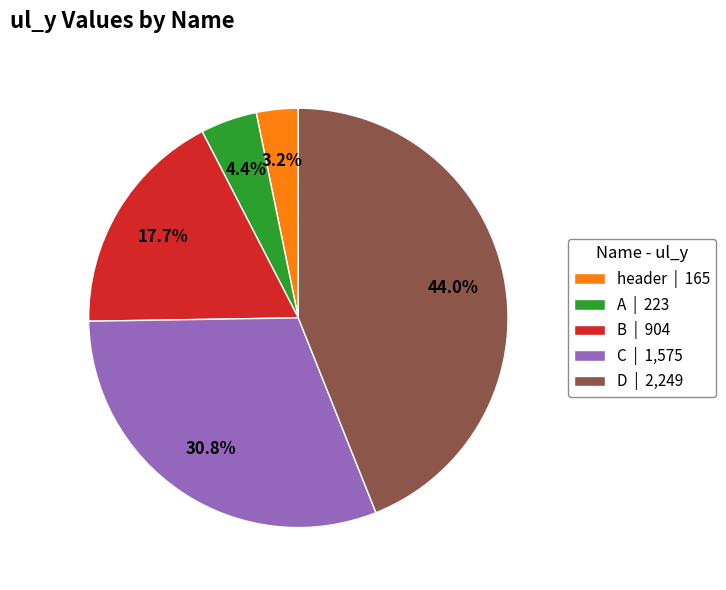

What is the largest slice in the pie chart?

D | 2,249